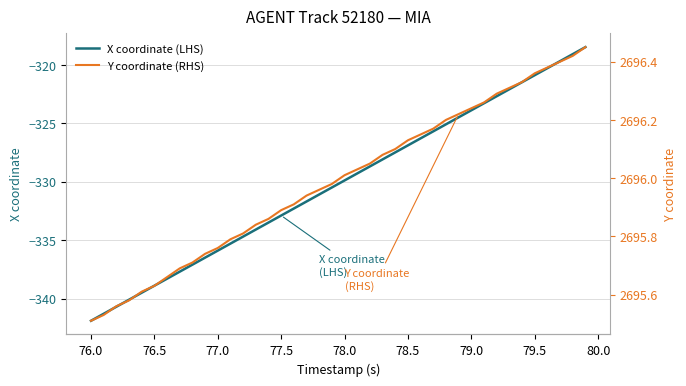

The value of X coordinate (LHS) at 78.5 is -221.0. True or false?

False